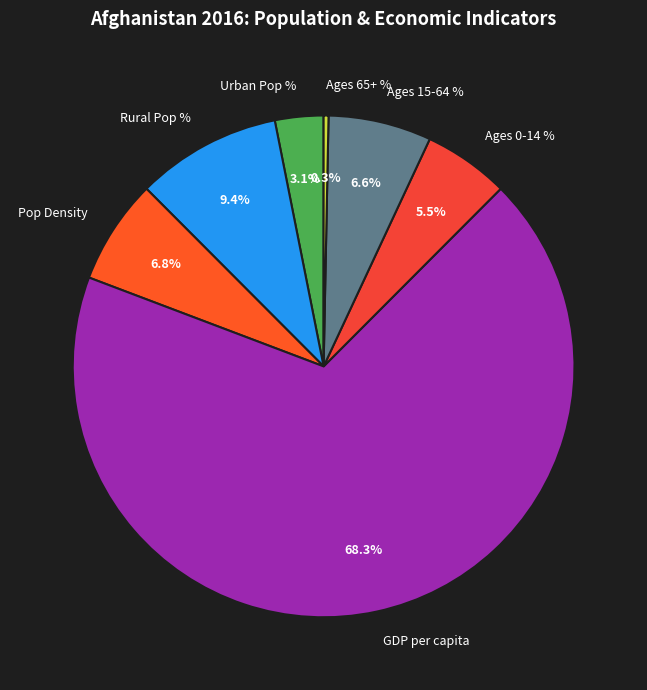

How many slices are in this pie chart?

7